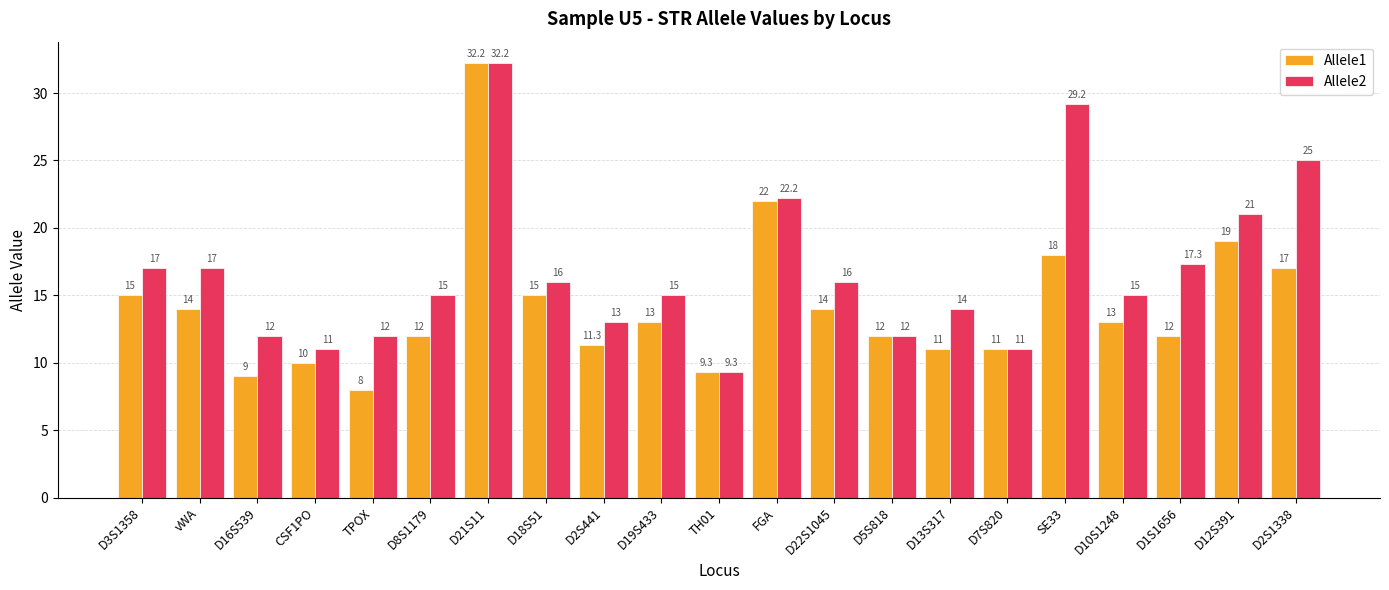

What is the label of the 15th bar from the left?

D13S317